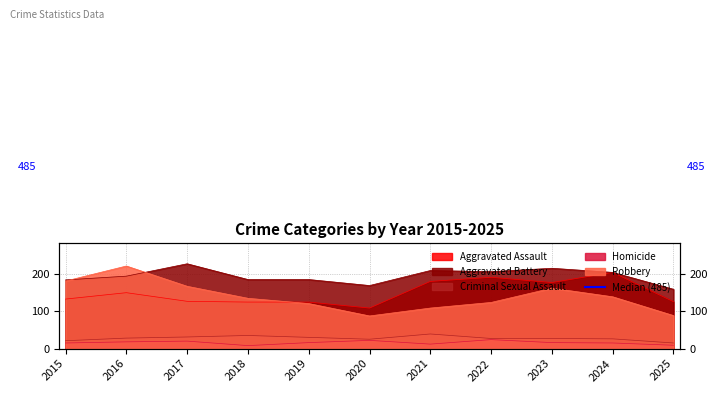

What value does the Robbery series have at 2024, to the nearest 10?

140